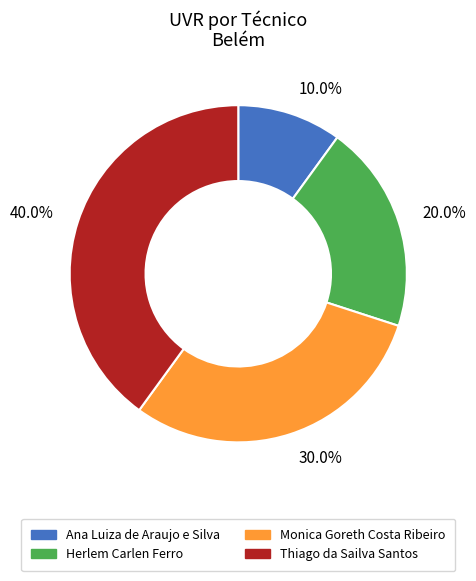

What is the ratio of the value at Thiago da Sailva Santos to the value at Herlem Carlen Ferro?

2.0